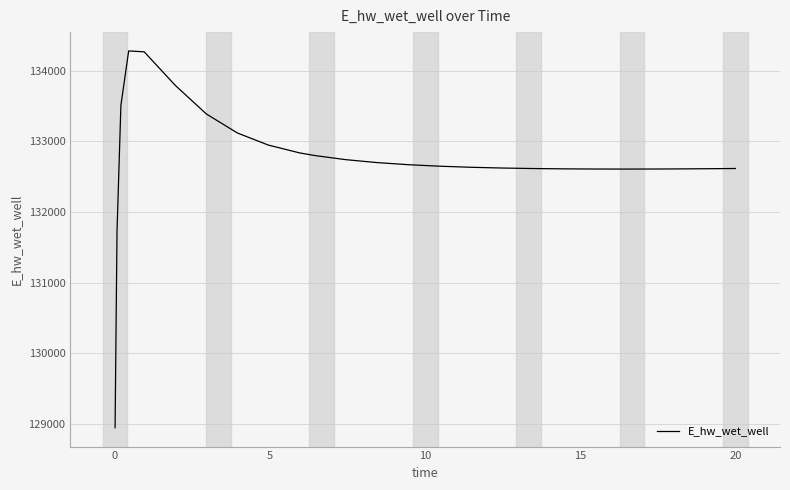

What is the average value?

132737.0